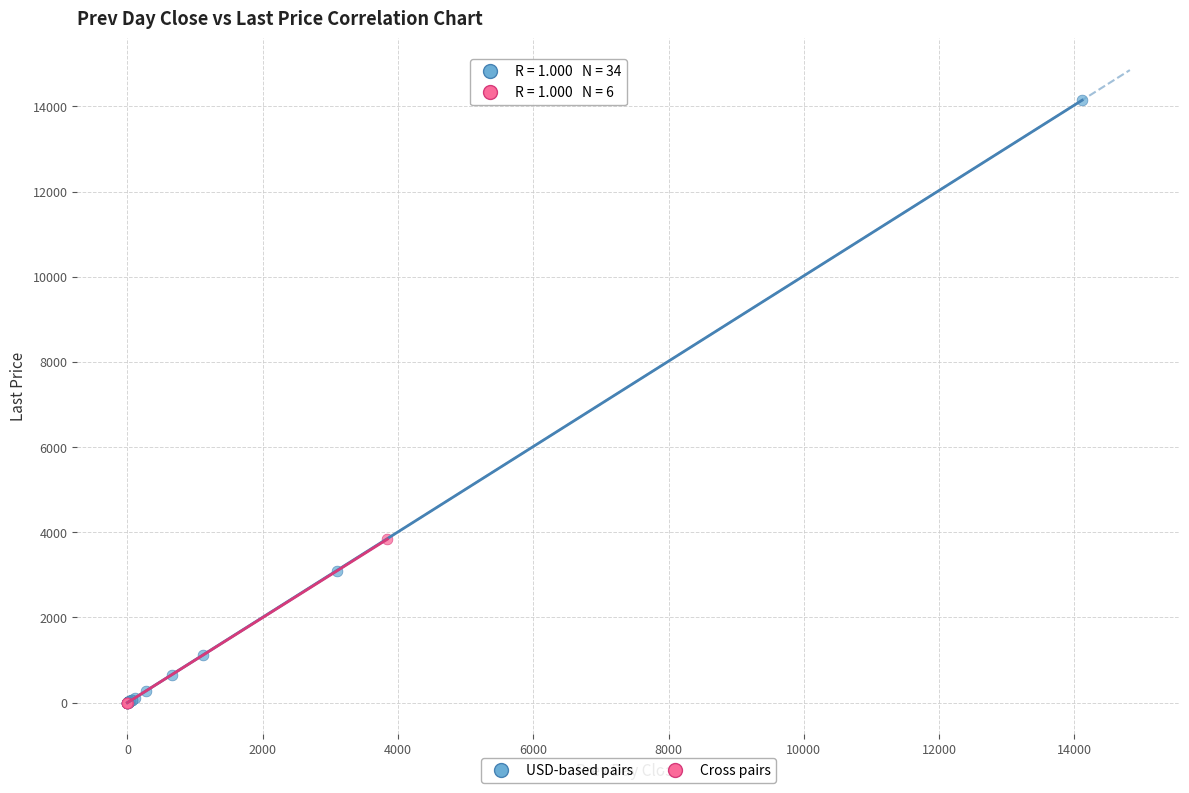

Which series reaches the maximum Y coordinate?

USD-based pairs